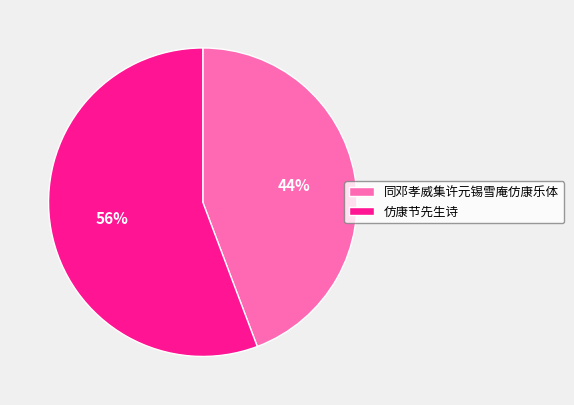

How many segments does this pie chart have?

2